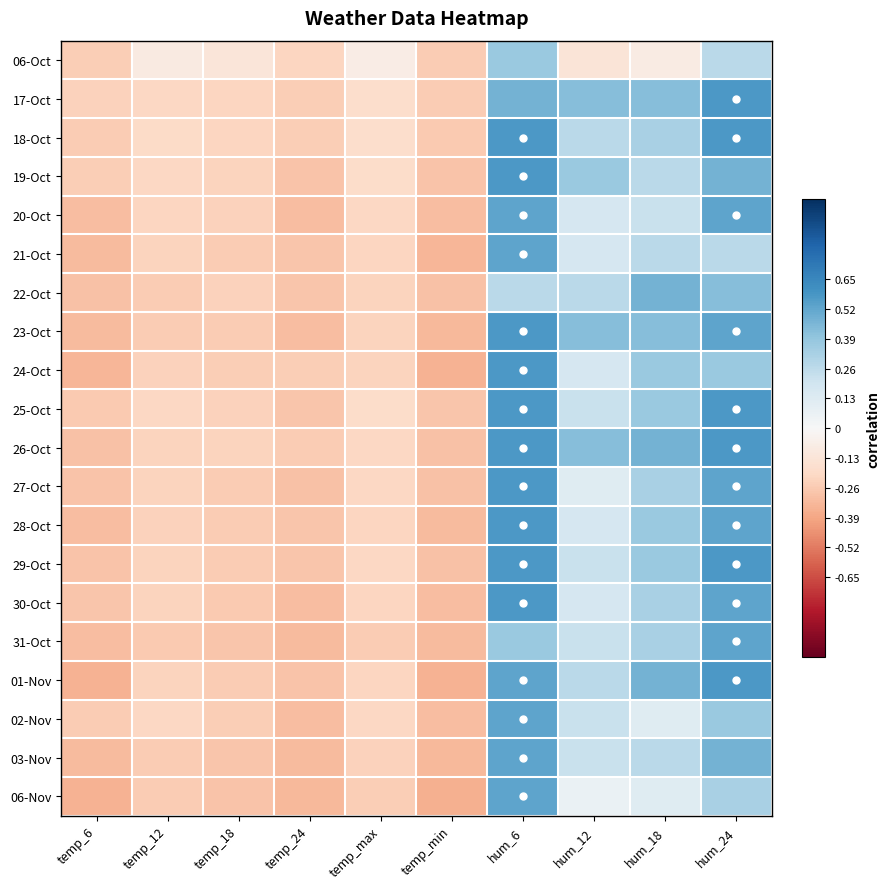

Which label corresponds to the smallest value in the chart?

temp_min